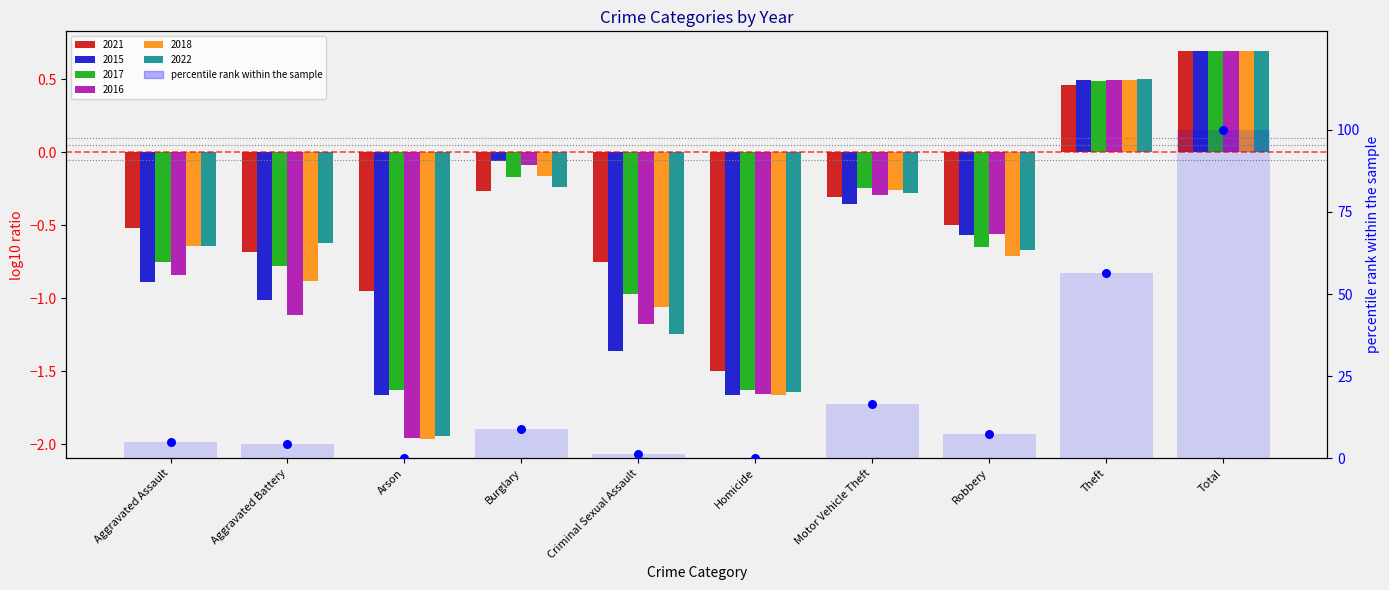

What is the change in value from Criminal Sexual Assault to Homicide?

-1.4